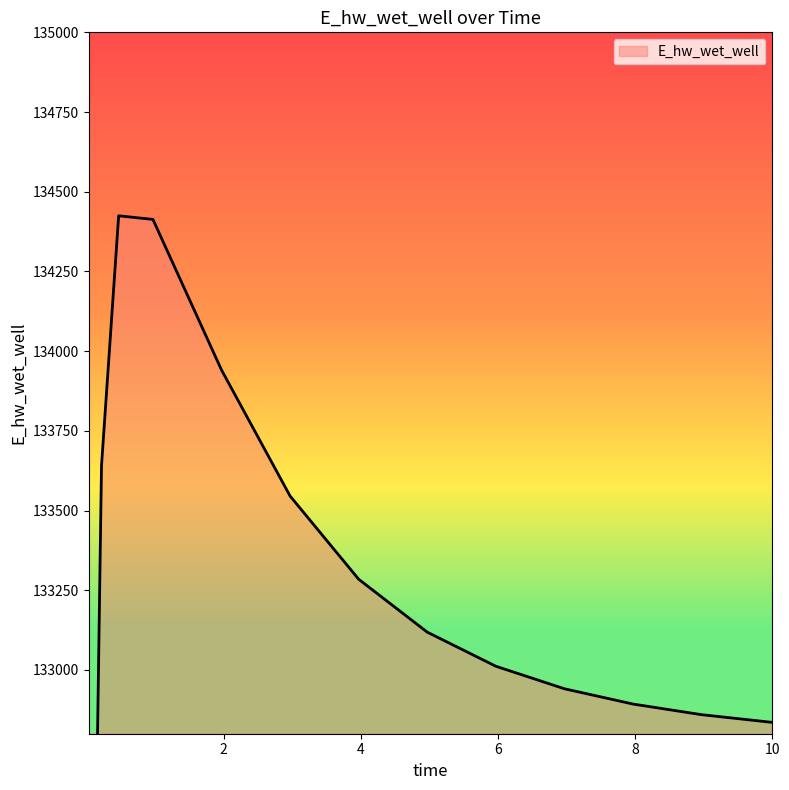

Reading left to right, extract all data points from this chart.

128994.6	131827.2	133640.8	134424.6	134413.2	133940.9	133545.5	133284.6	133118.6	133011.7	132941.0	132893.1	132859.8	132836.3	132835.7